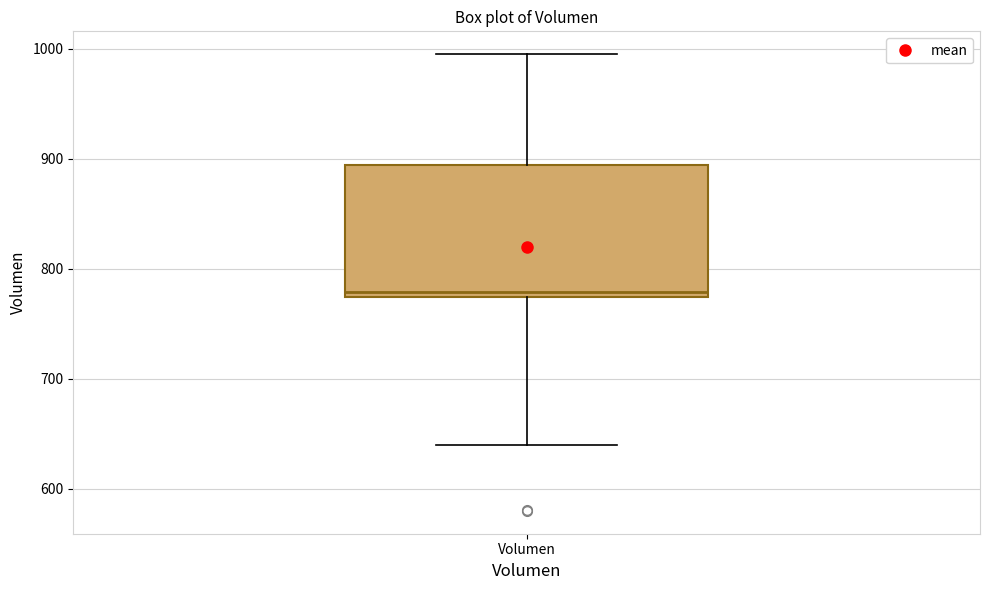

Where does the upper whisker of the box for Volumen end on the y-axis? The values are not printed on the chart, so give them approximately, as read against the axis.

1000